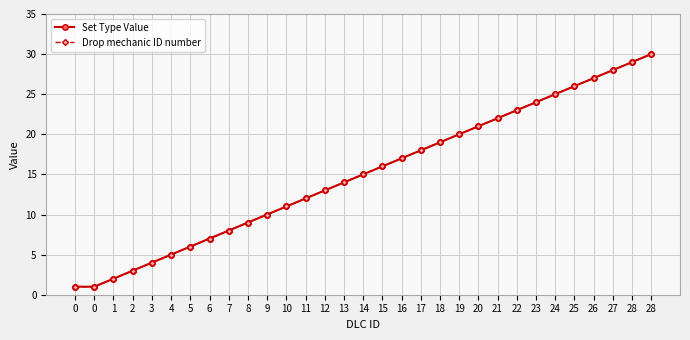

What is the maximum value for Drop mechanic ID number?

30